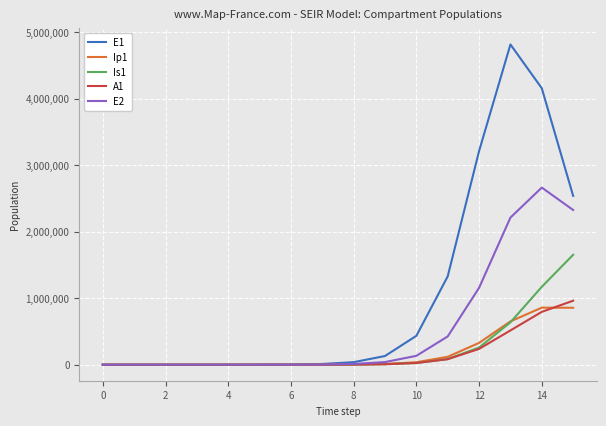

Which series has the largest total across all categories?

E1